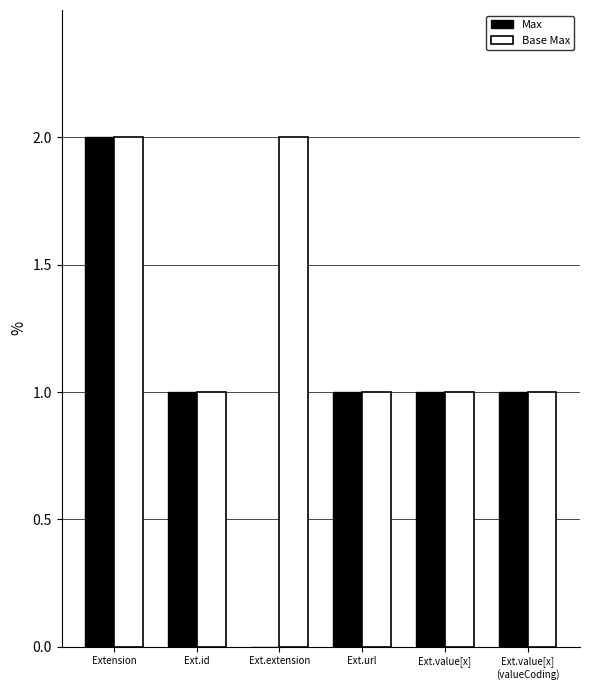

Reading left to right, transcribe all the data shown in this chart.

Max: Extension=2	Ext.id=1	Ext.extension=0	Ext.url=1	Ext.value[x]=1	Ext.value[x]
(valueCoding)=1
Base Max: Extension=2	Ext.id=1	Ext.extension=2	Ext.url=1	Ext.value[x]=1	Ext.value[x]
(valueCoding)=1